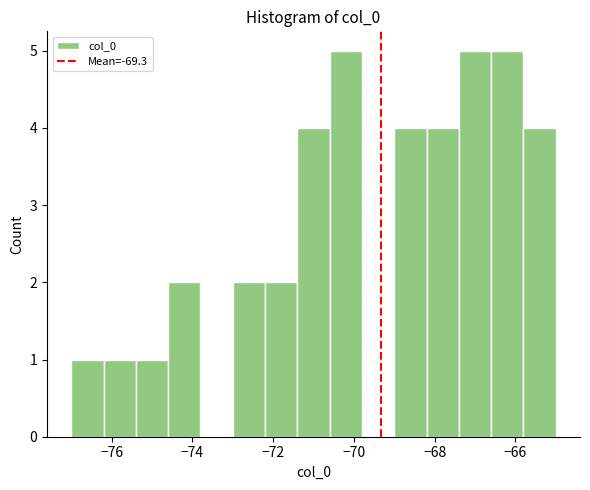

Reading left to right, list every bar in this chart as the range it spans on the x-axis followed by its height. The values are not printed on the chart, so give them approximately, as read against the axis.

-77.0 to -76.2: 1
-76.2 to -75.4: 1
-75.4 to -74.6: 1
-74.6 to -73.8: 2
-73.8 to -73.0: 0
-73.0 to -72.2: 2
-72.2 to -71.4: 2
-71.4 to -70.6: 4
-70.6 to -69.8: 5
-69.8 to -69.0: 0
-69.0 to -68.2: 4
-68.2 to -67.4: 4
-67.4 to -66.6: 5
-66.6 to -65.8: 5
-65.8 to -65.0: 4